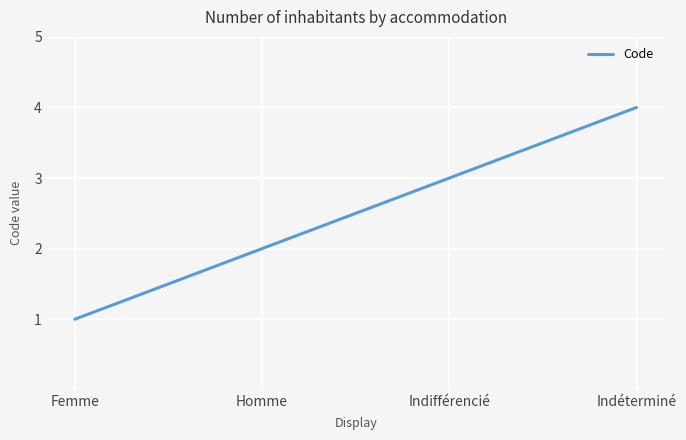

Rank the categories by value from lowest to highest.

Femme, Homme, Indifférencié, Indéterminé